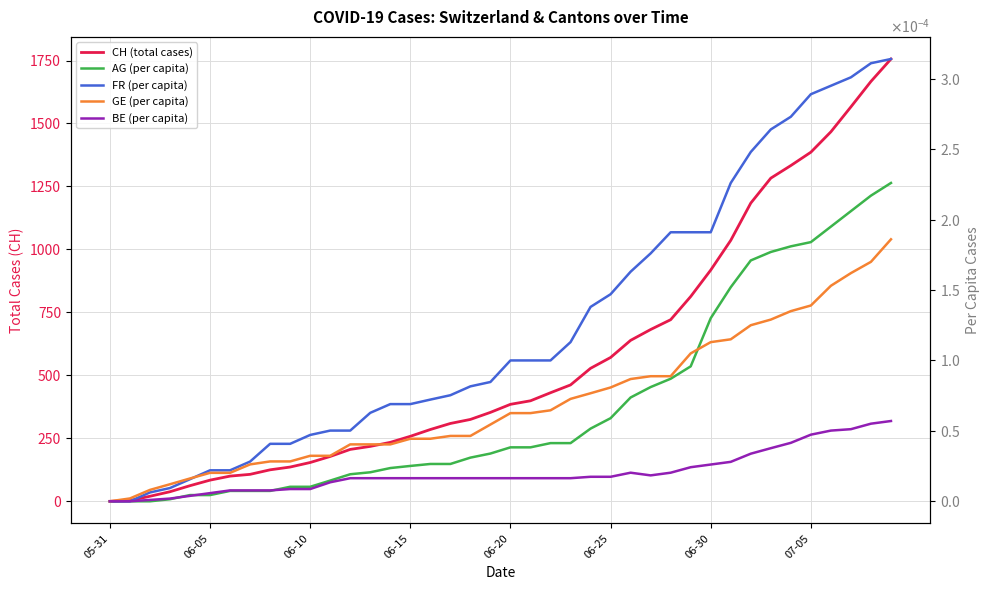

What is the value of the CH (total cases) point at the 38th from the left?

1566.0